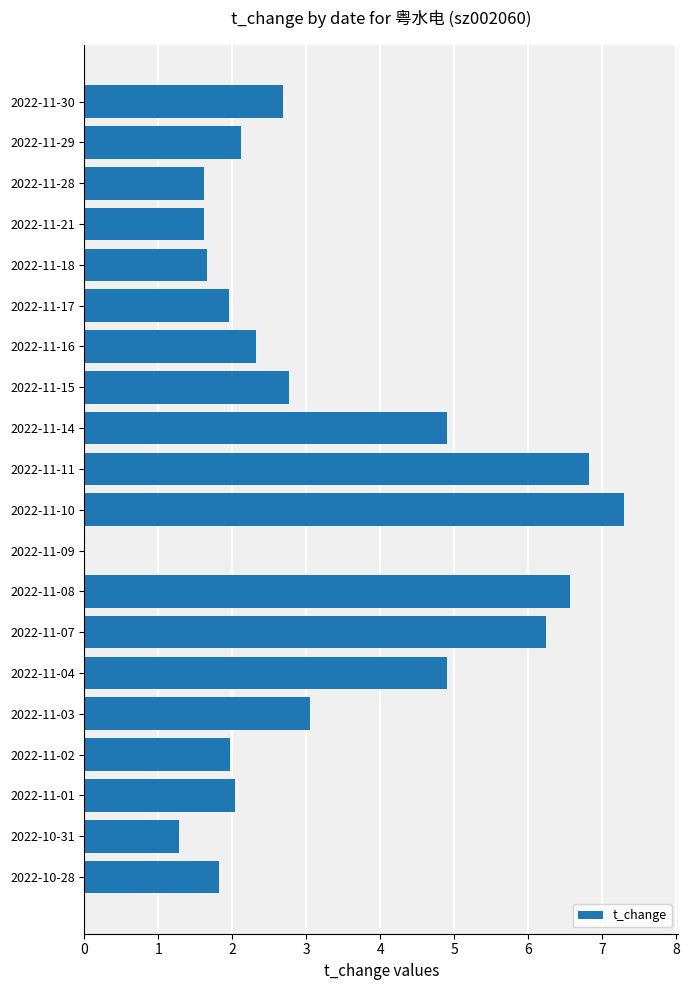

What is the sum of the values at 2022-11-03 and 2022-11-30?

5.7